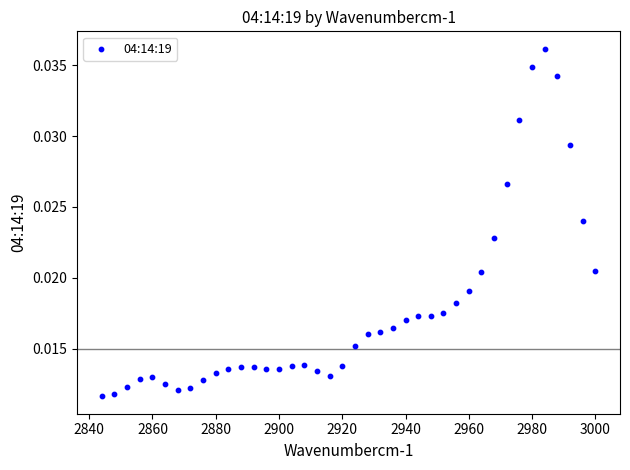

What is the range of X values (max minus min)?

156.0